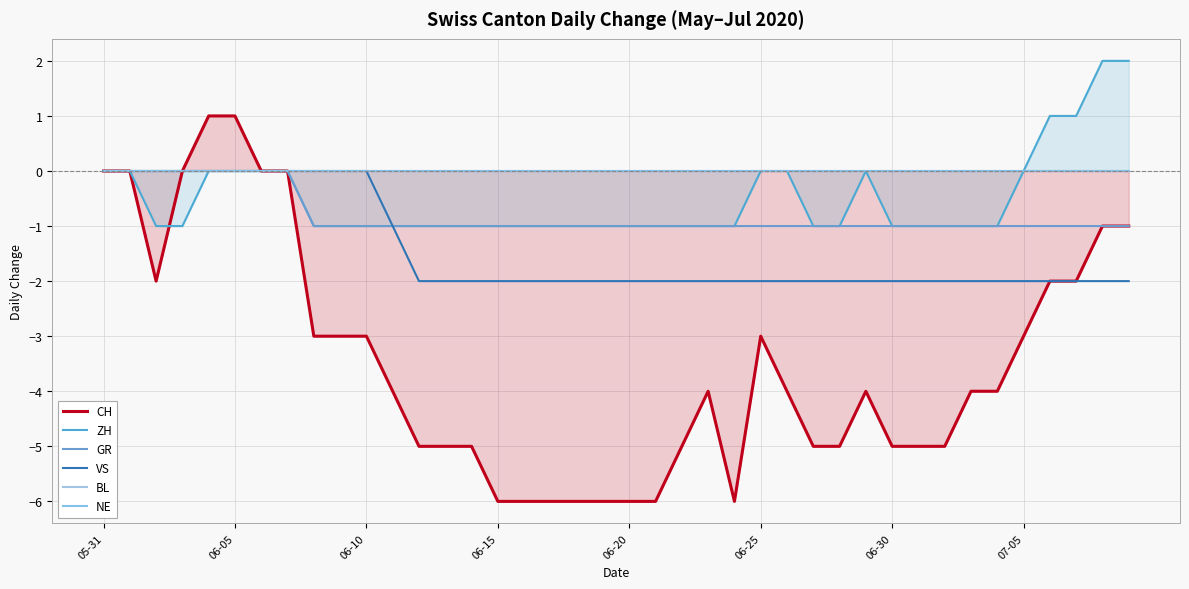

List the series in order of their peak value, highest first.

ZH, CH, GR, VS, BL, NE